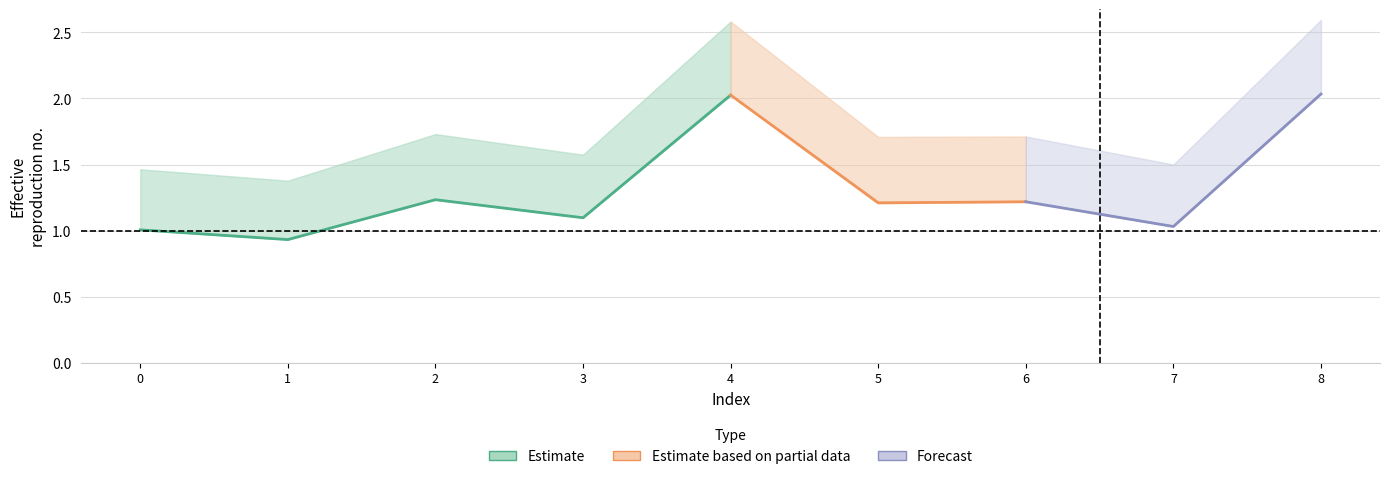

At which label does alpha_max_vals reach its minimum?

1